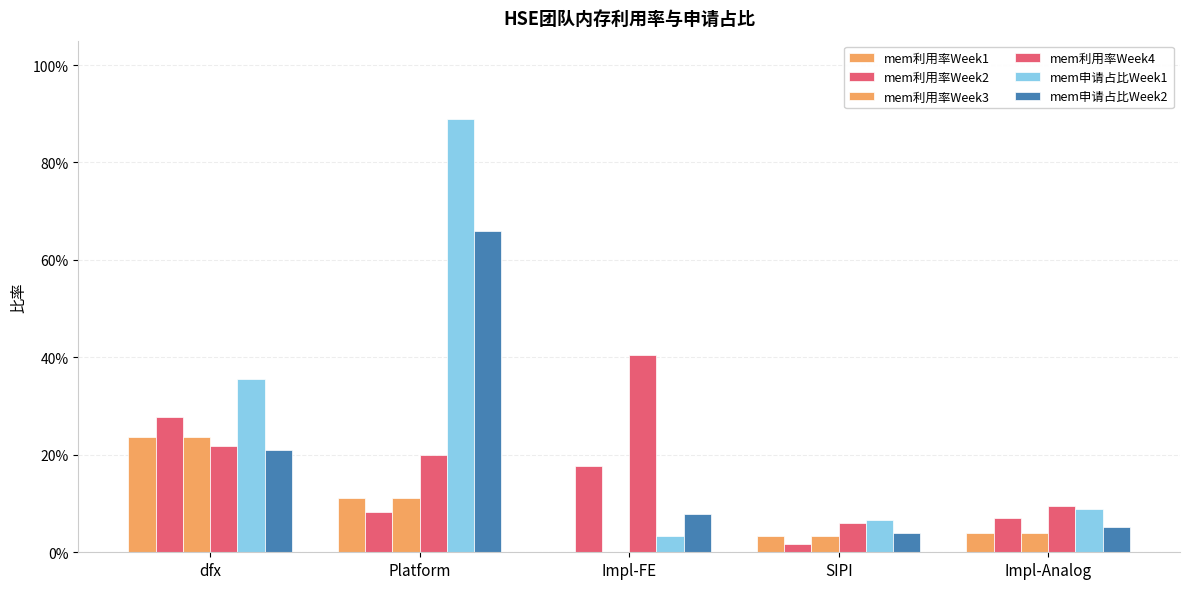

The value of mem利用率Week1 at Impl-FE is -0.1. True or false?

False